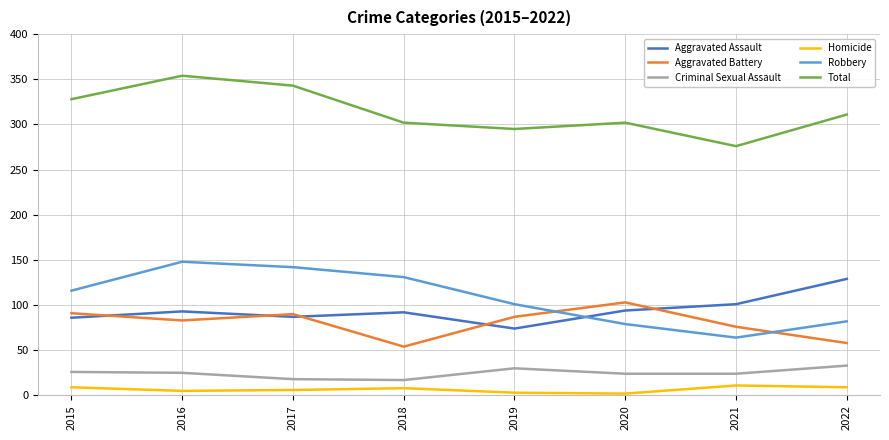

How many lines are shown in the chart?

6